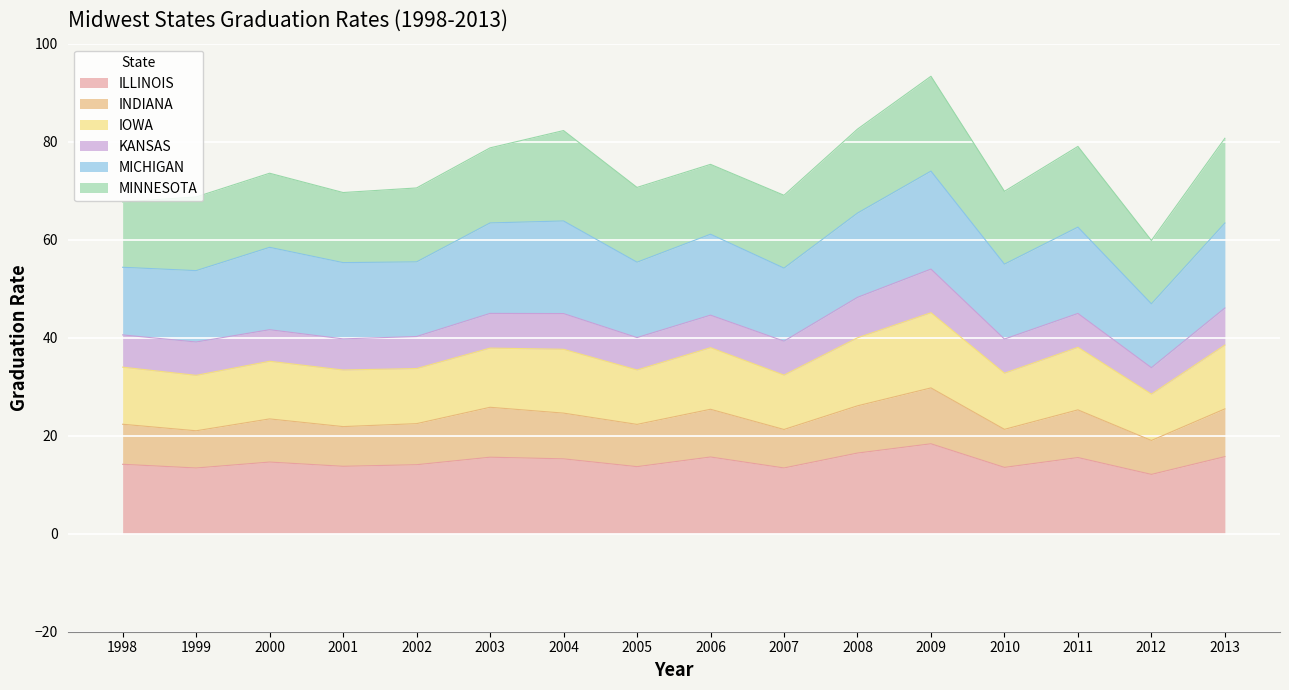

At which label does ILLINOIS reach its peak?

2009